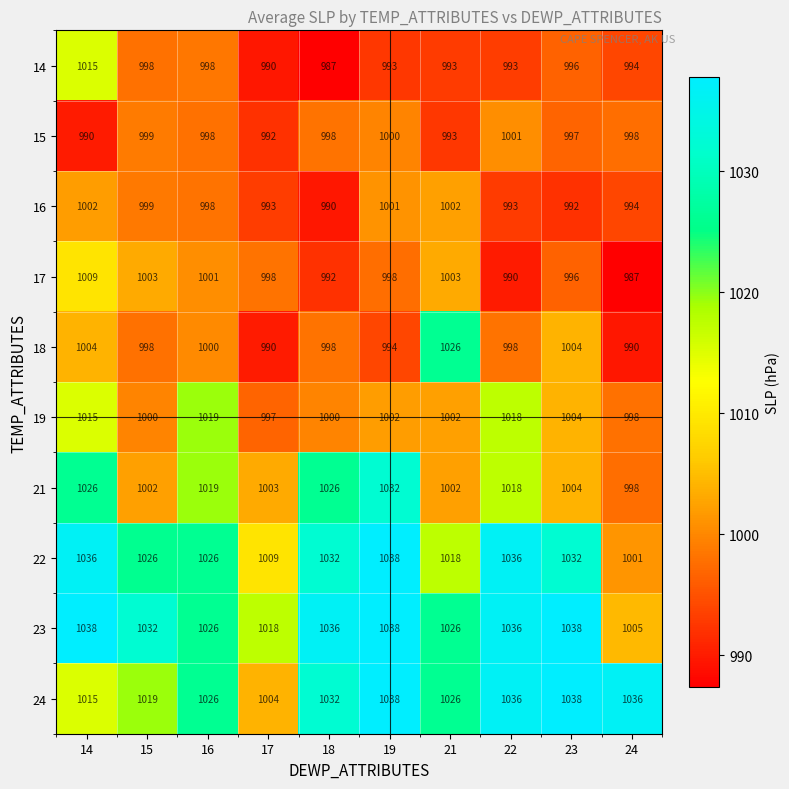

What is the difference between the highest and lowest values at 22?

46